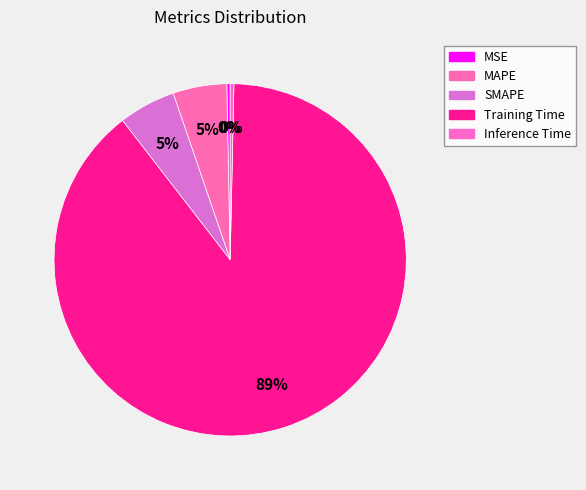

Is Training Time the majority of the pie?

Yes